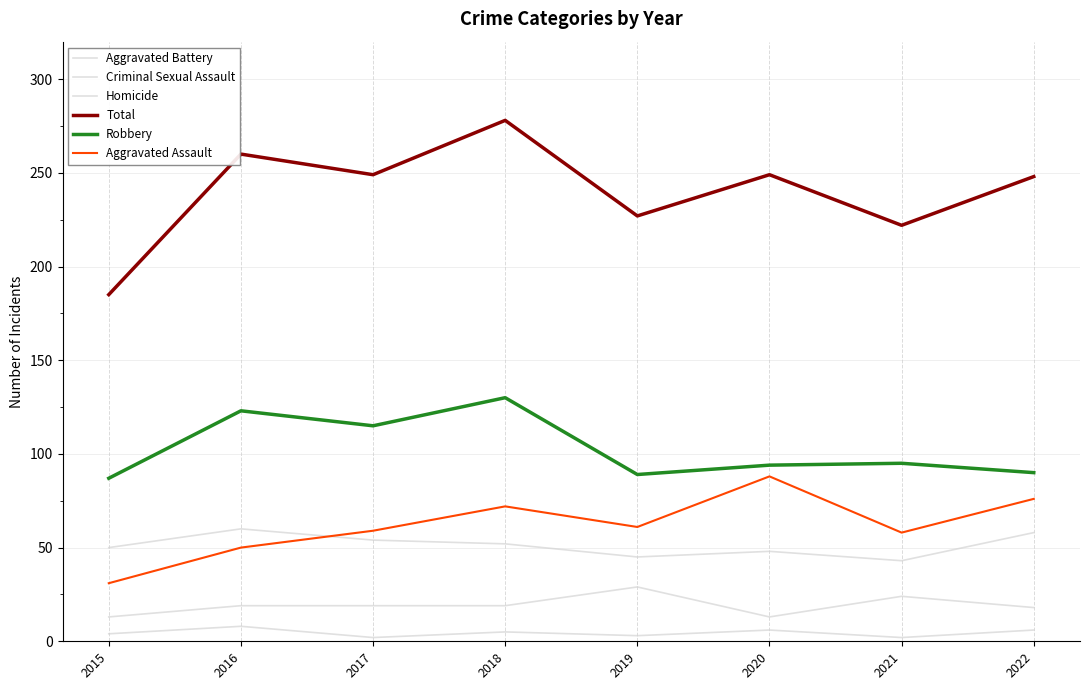

Rank the categories by Aggravated Battery value from lowest to highest.

2021, 2019, 2020, 2015, 2018, 2017, 2022, 2016